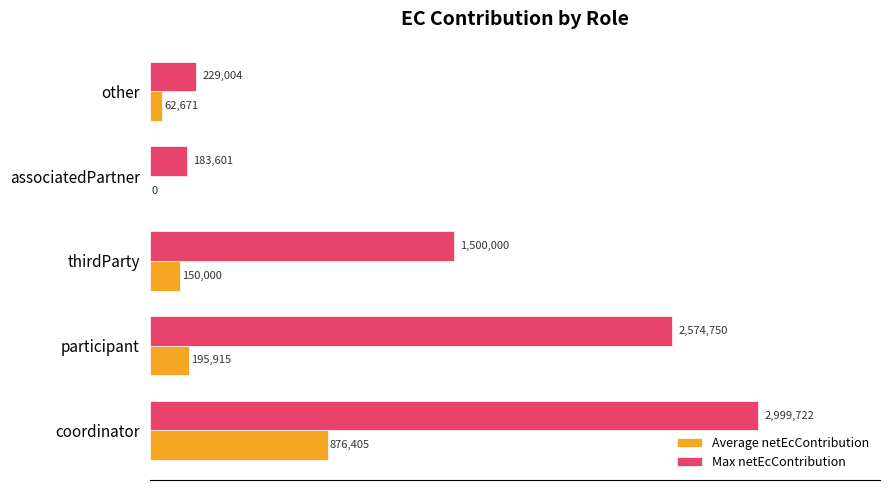

Reading left to right, list all the values displayed in this chart.

Average netEcContribution: 876405.3	195914.9	150000.0	0.0	62671.2
Max netEcContribution: 2999721.8	2574750.0	1500000.0	183601.0	229003.8